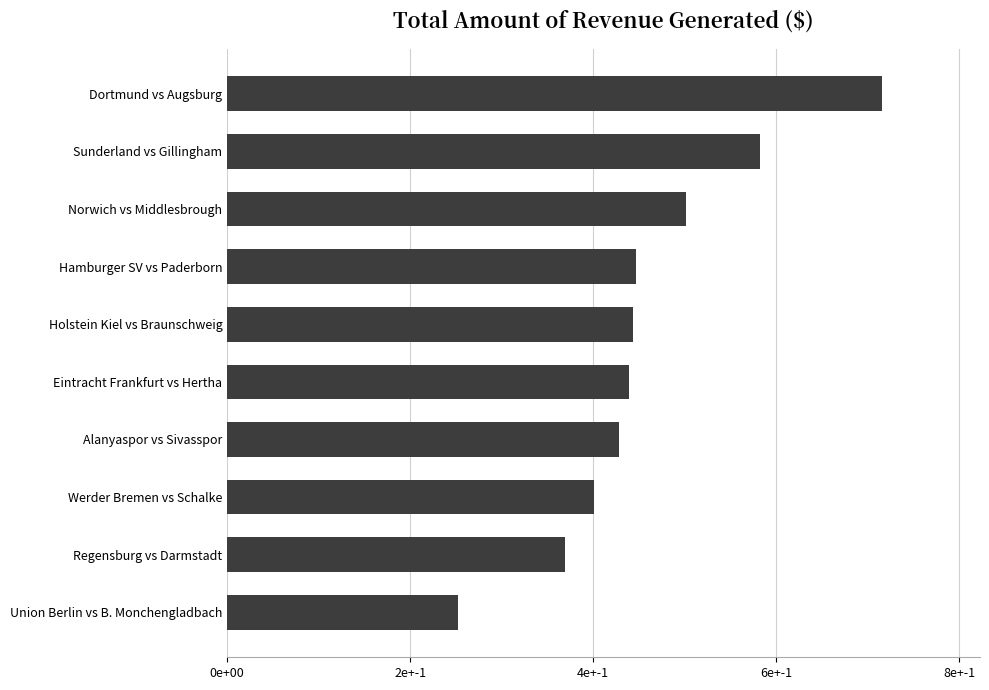

Does the chart contain any negative values?

No